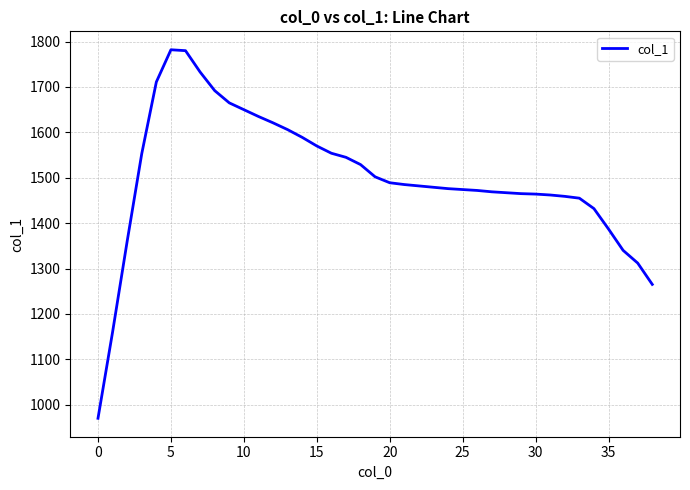

Count the number of categories in the chart.

39